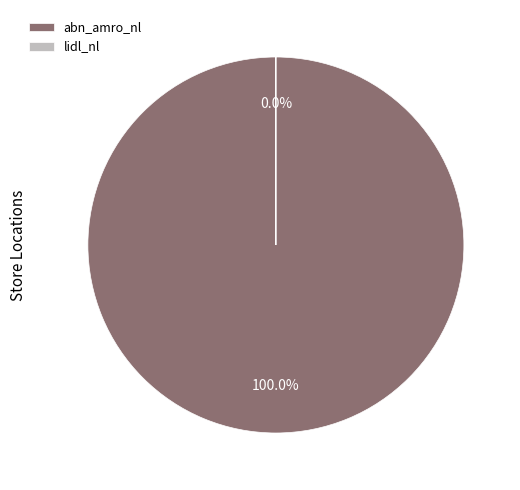

Is the sum of lidl_nl and abn_amro_nl greater than half?

Yes